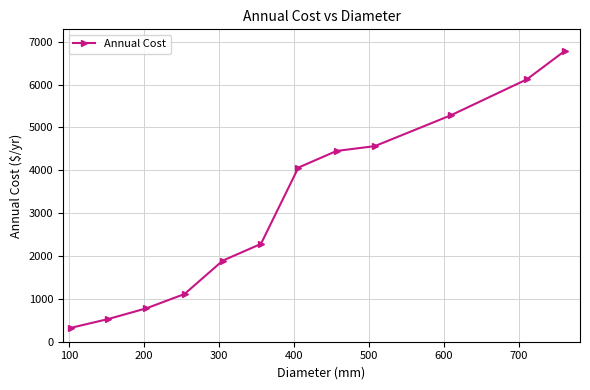

What is the average value?

3183